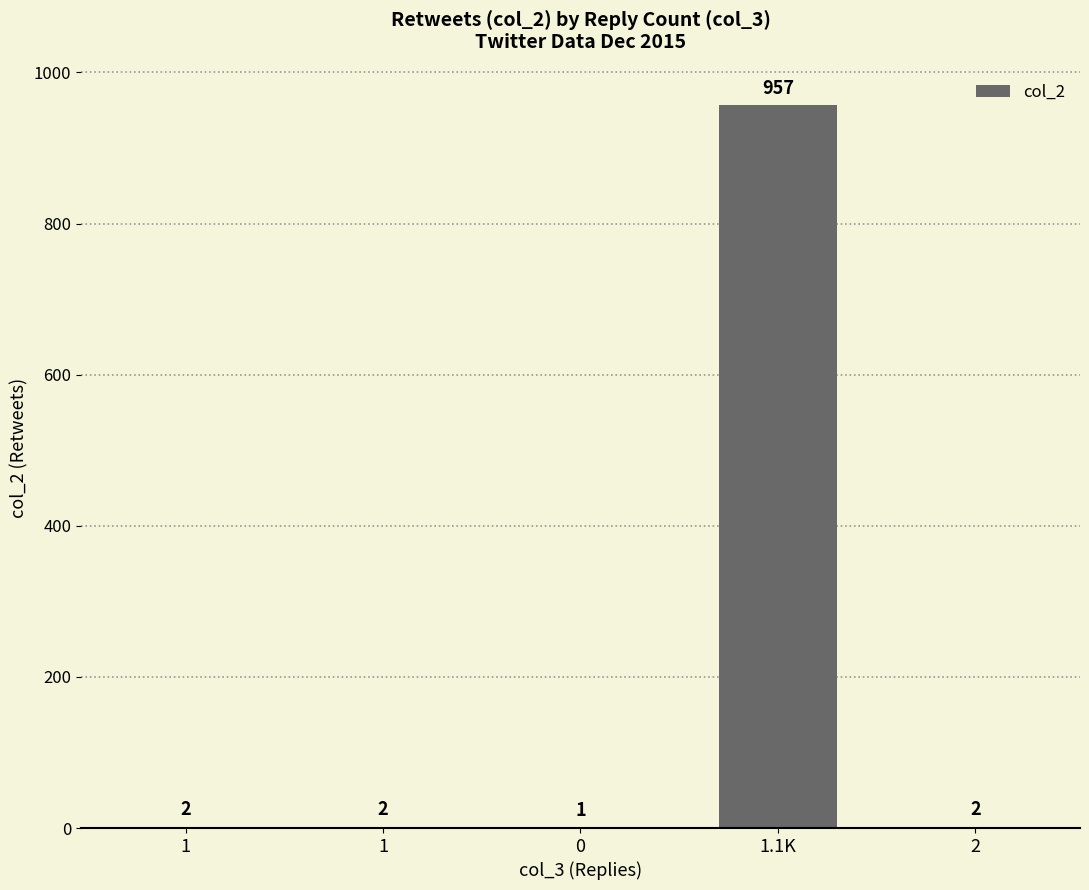

The value at 1.1K is 1595. True or false?

False